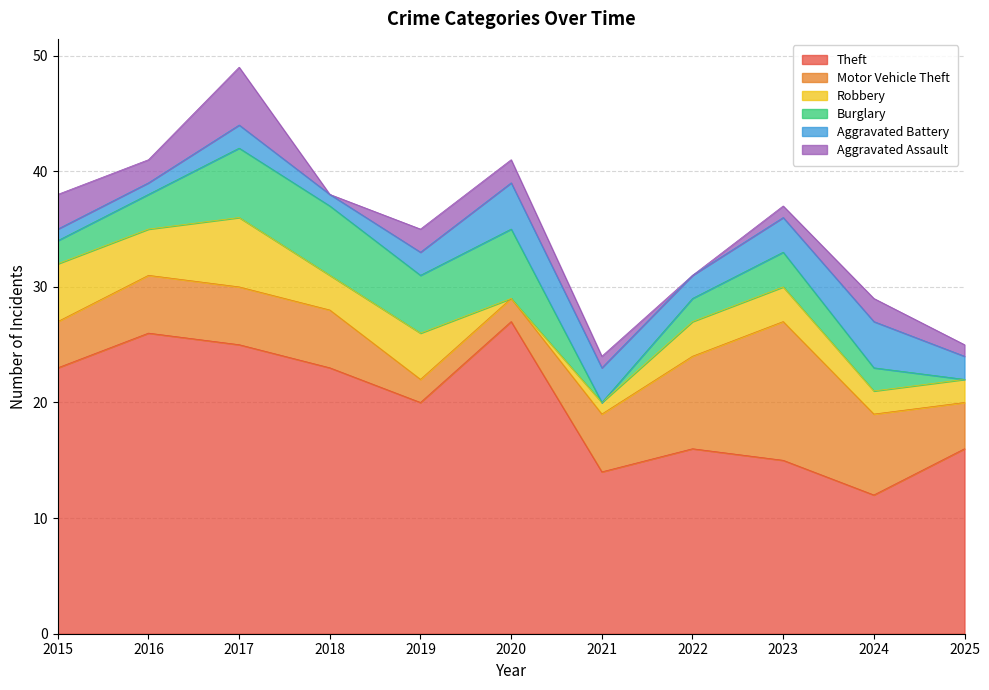

True or false: Robbery has a value of 4 at 2019.

True